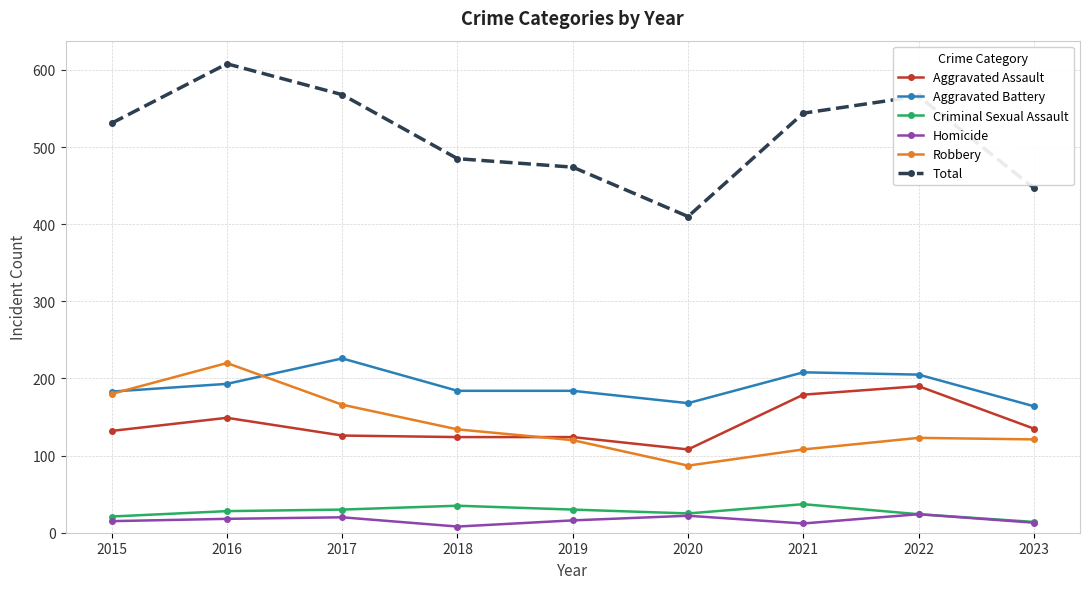

What are all the series names shown in the legend?

Aggravated Assault, Aggravated Battery, Criminal Sexual Assault, Homicide, Robbery, Total